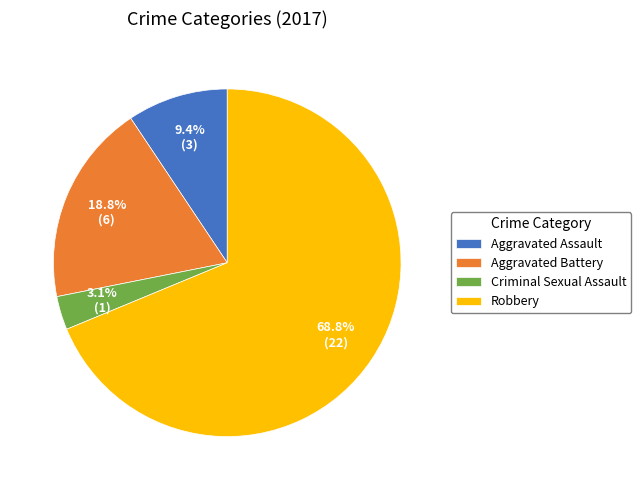

Between Aggravated Assault and Robbery, which is larger?

Robbery